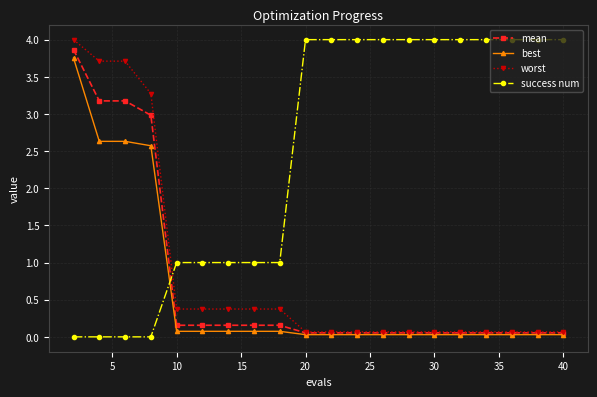

Which series has the largest total across all categories?

success num